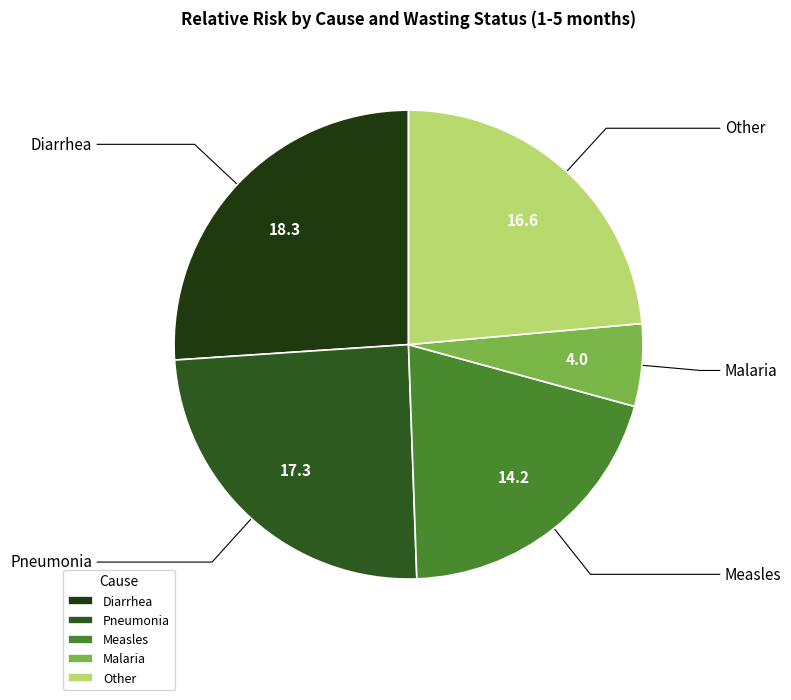

Is it true that Malaria is 1% of the pie?

False